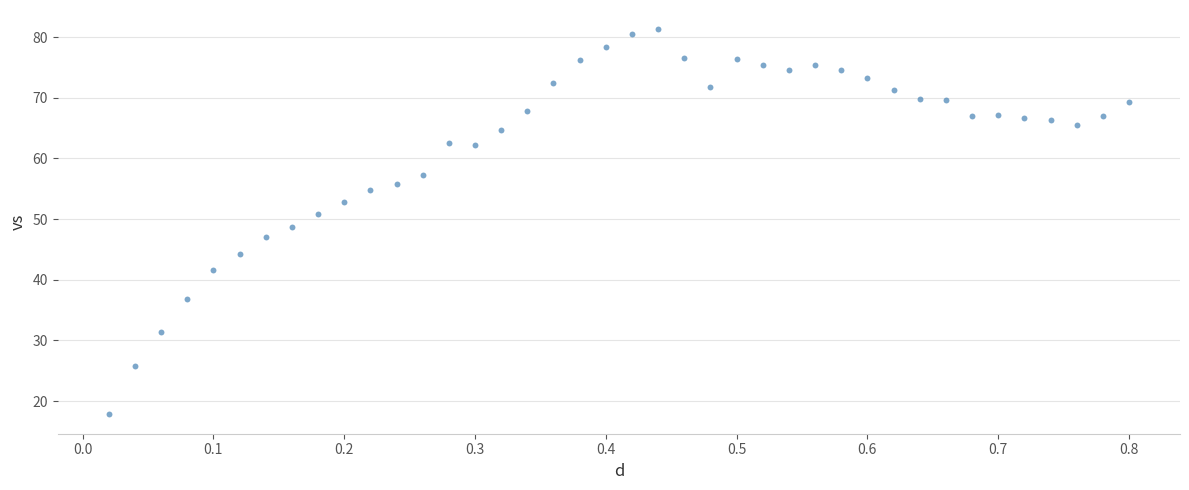

What is the range of X values (max minus min)?

0.8